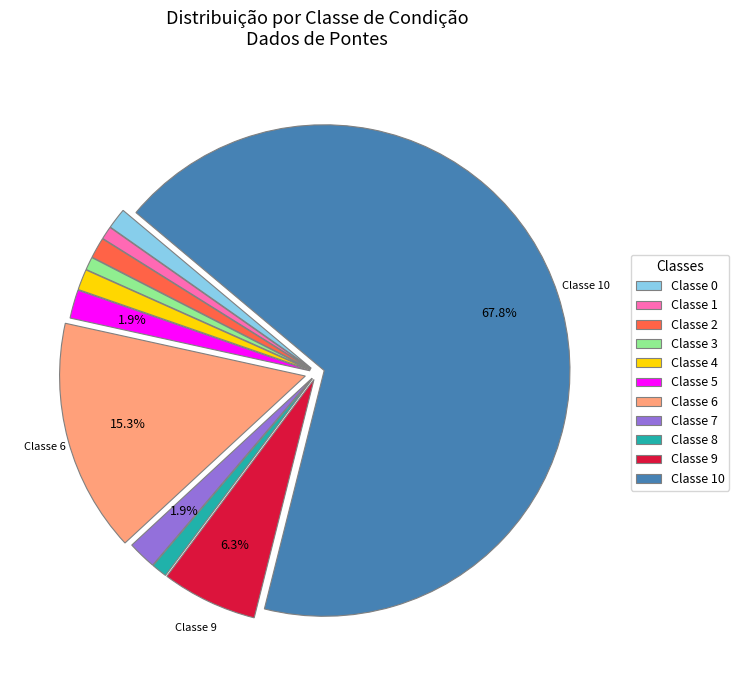

To the nearest percent, what percentage of the pie is Classe 9?

6%